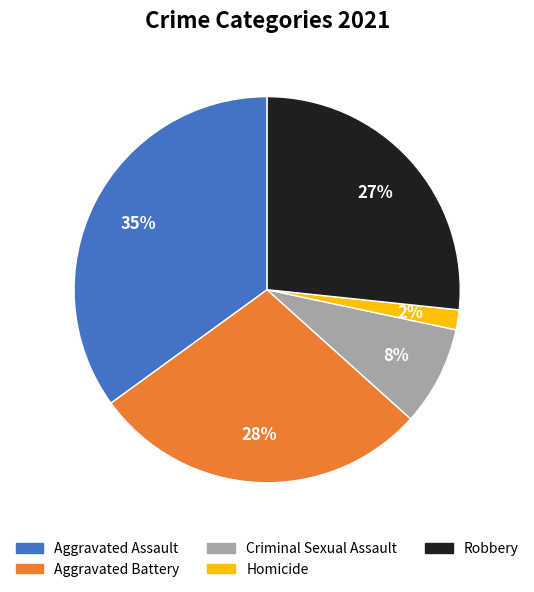

Count the number of slices in the pie.

5